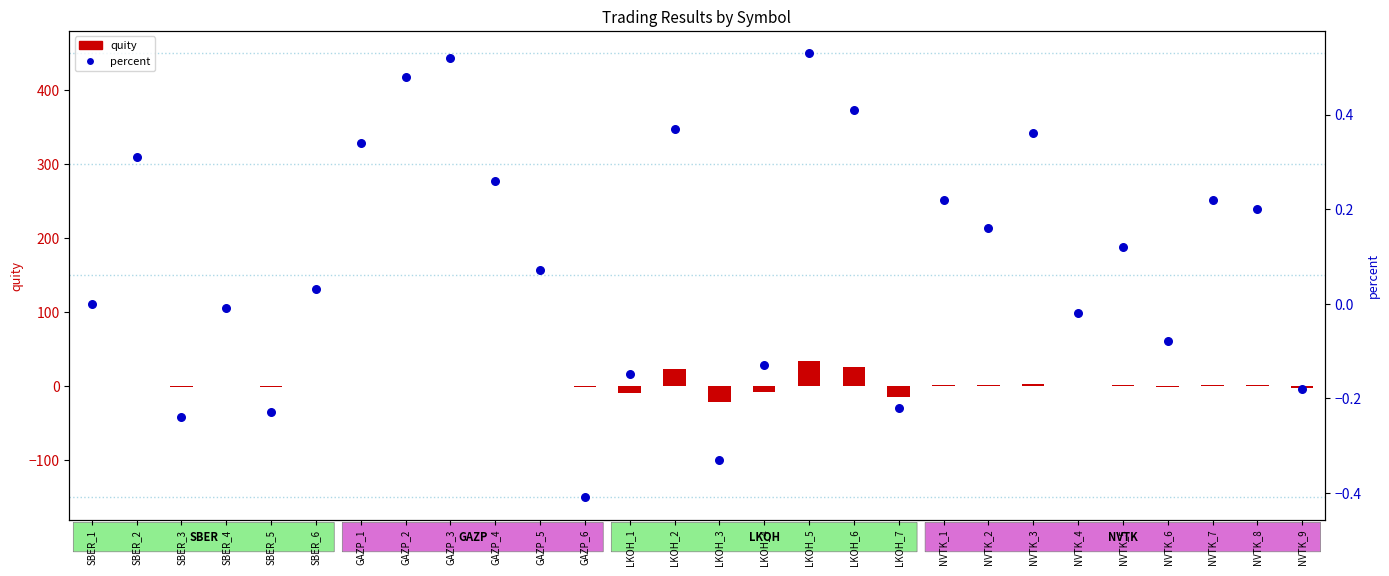

Which series reaches the minimum Y coordinate?

quity